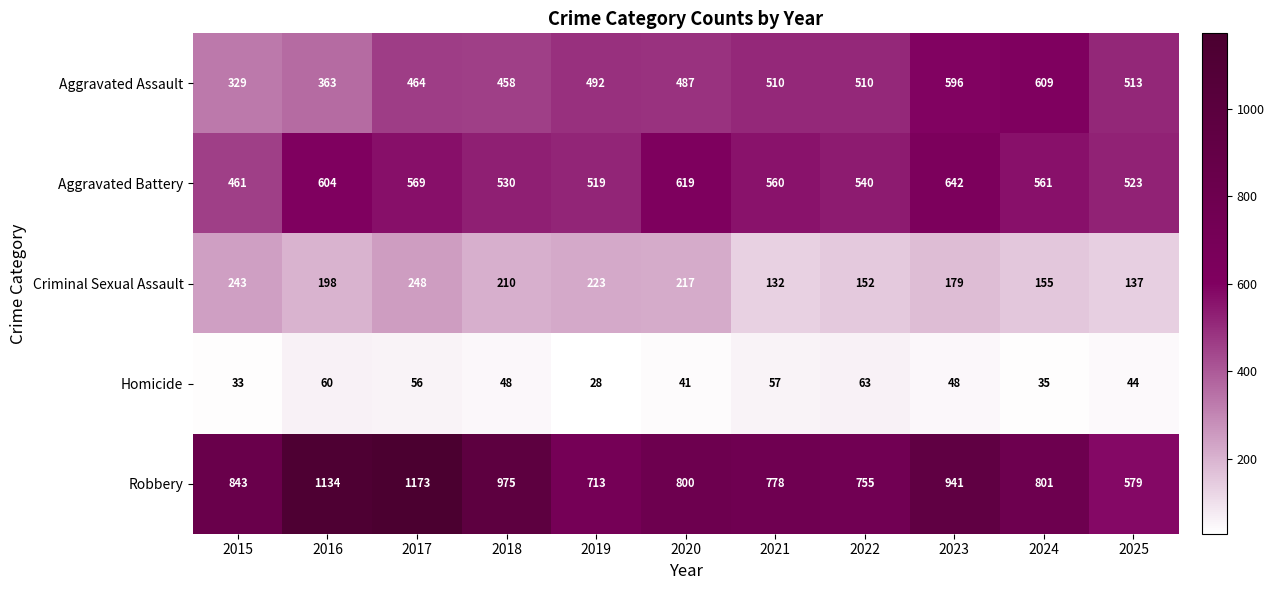

The Homicide series shows 15 at 2024. True or false?

False